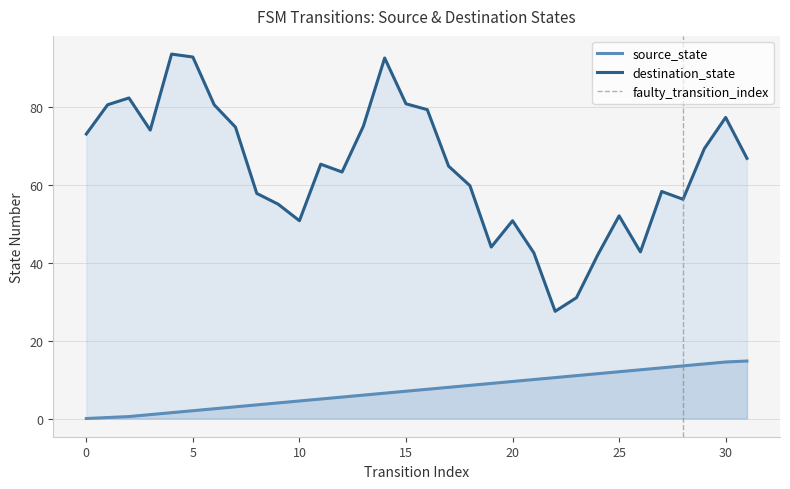

Reading left to right, extract all data points from this chart.

0.0	0.2	0.5	1.0	1.5	2.0	2.5	3.0	3.5	4.0	4.5	5.0	5.5	6.0	6.5	7.0	7.5	8.0	8.5	9.0	9.5	10.0	10.5	11.0	11.5	12.0	12.5	13.0	13.5	14.0	14.5	14.8